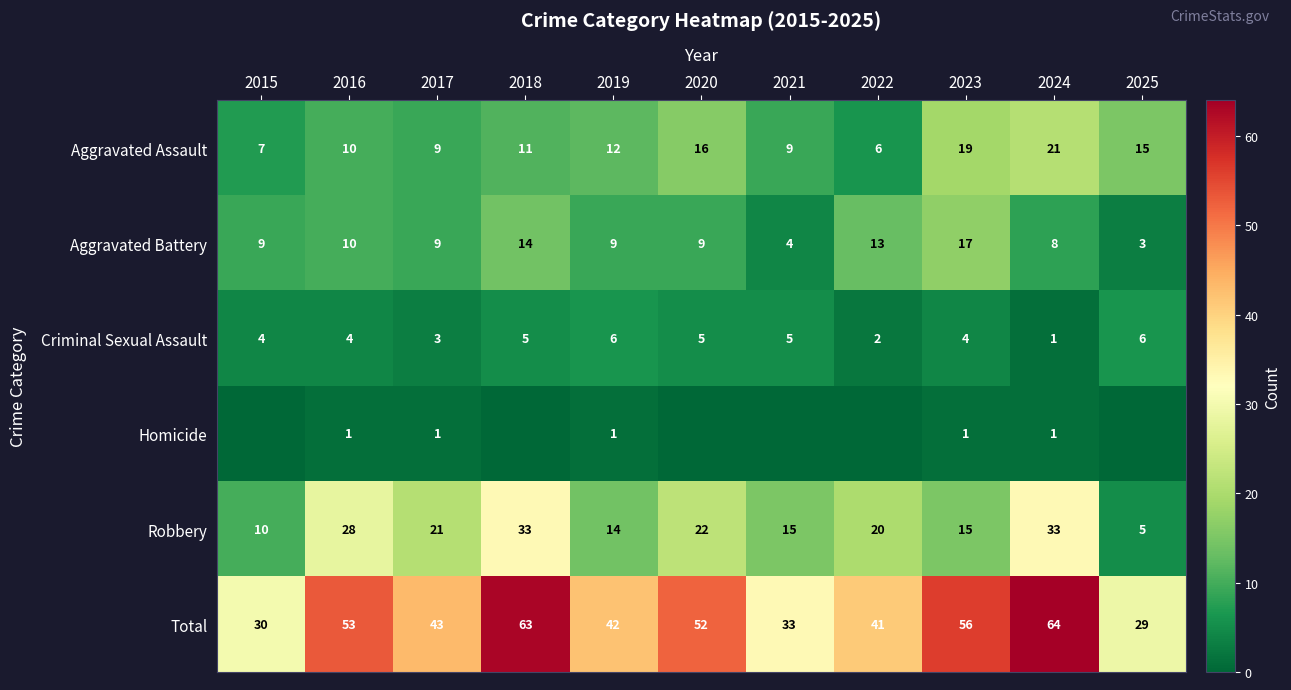

Is it true that Robbery equals 33 at 2018?

True